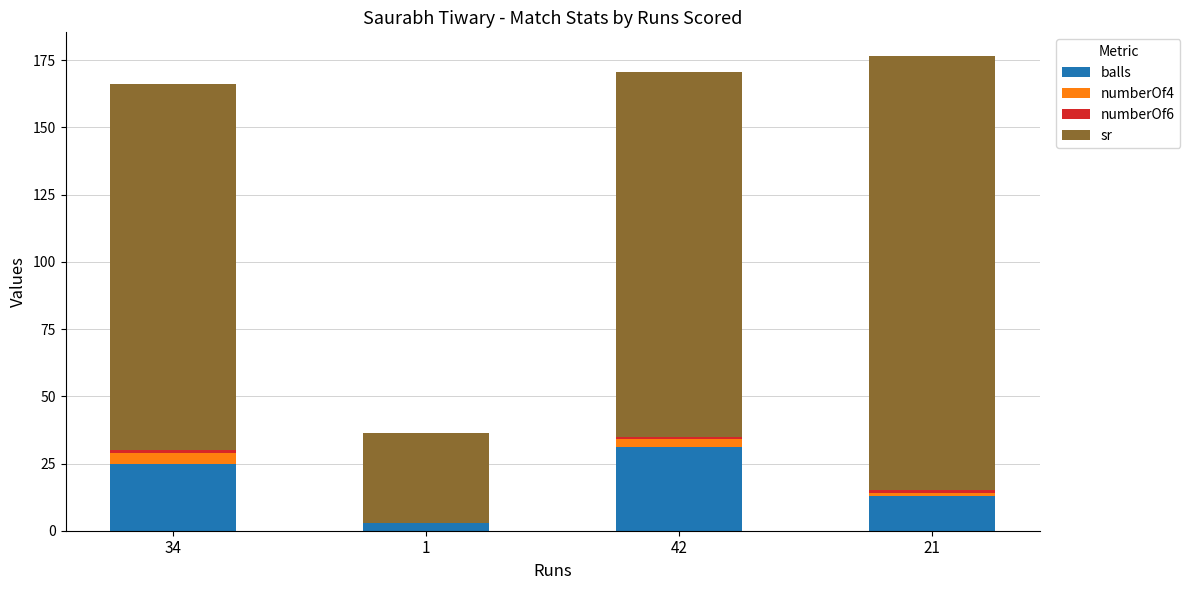

The balls series shows 31.0 at 42. True or false?

True